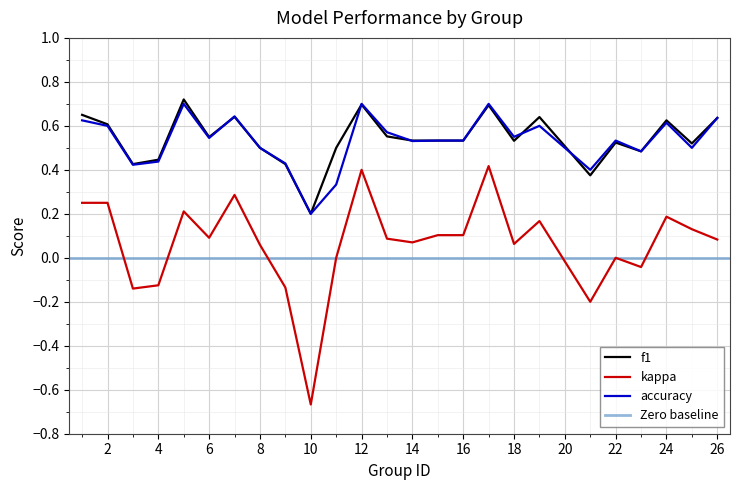

At which label is f1 closest to 0?

10